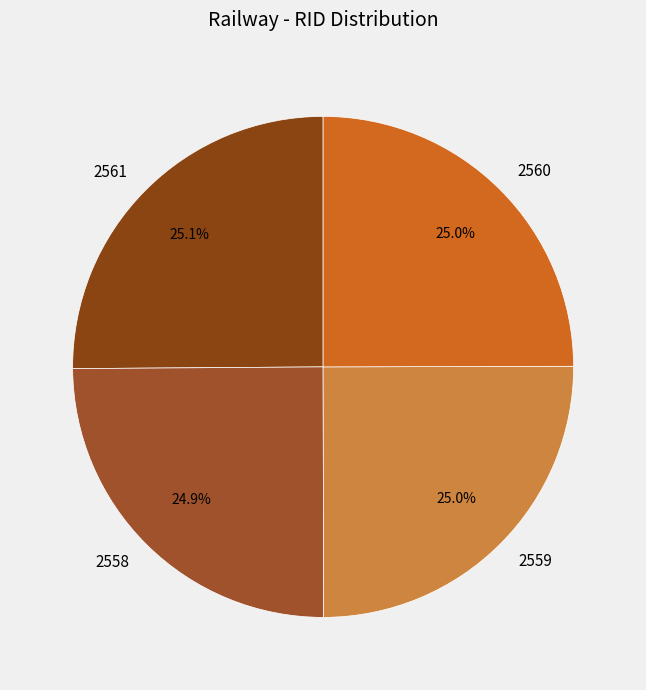

Is there any slice that represents more than half of the pie?

No